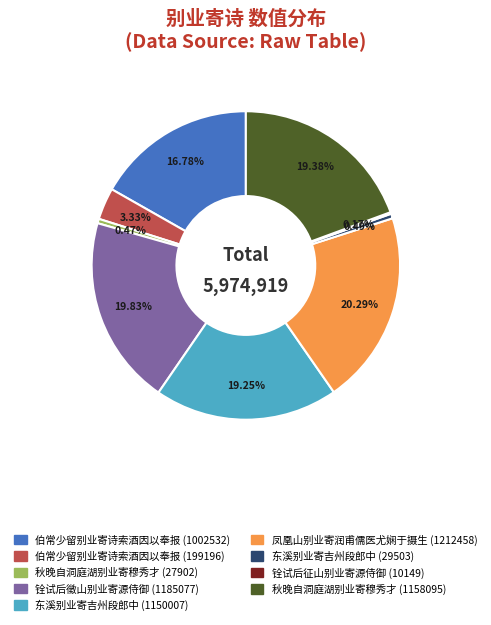

True or false: 秋晚自洞庭湖别业寄穆秀才 (1158095) accounts for 19% of the total.

True